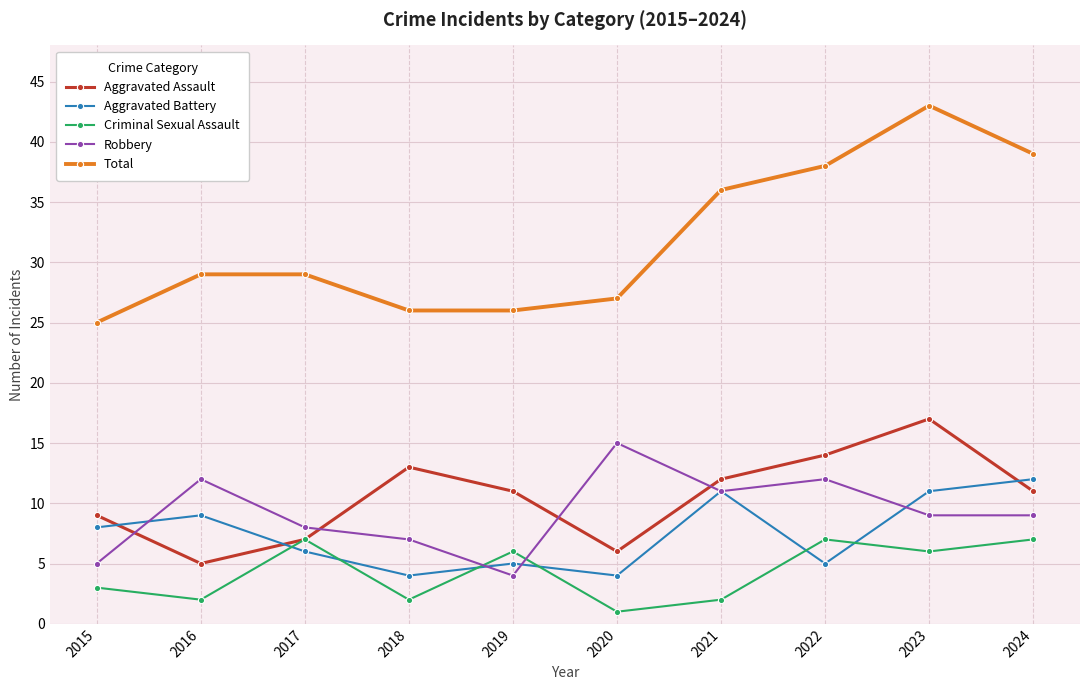

True or false: Aggravated Assault and Total cross at least once.

False